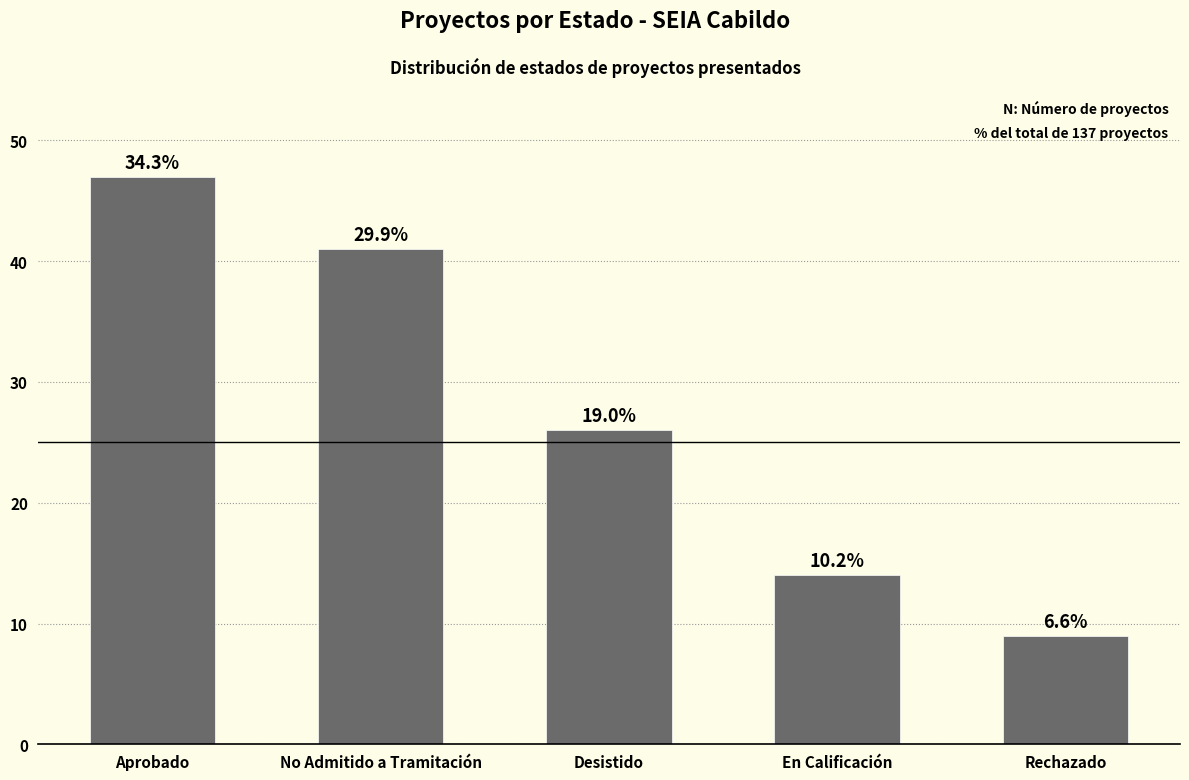

Does the chart contain stacked bars?

No